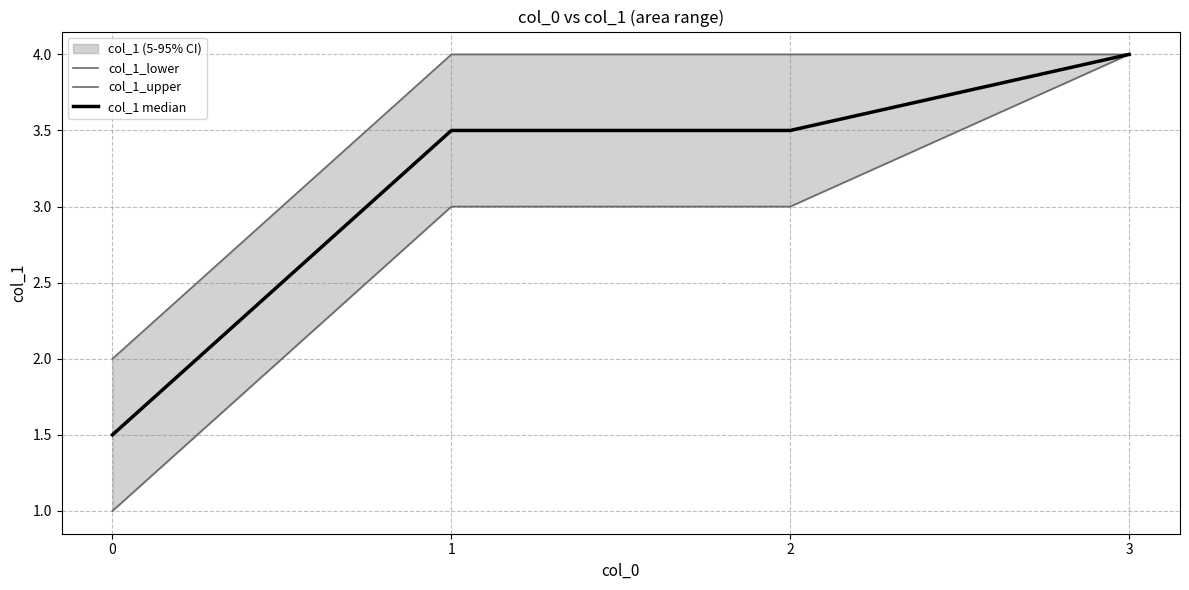

How many lines are shown in the chart?

3